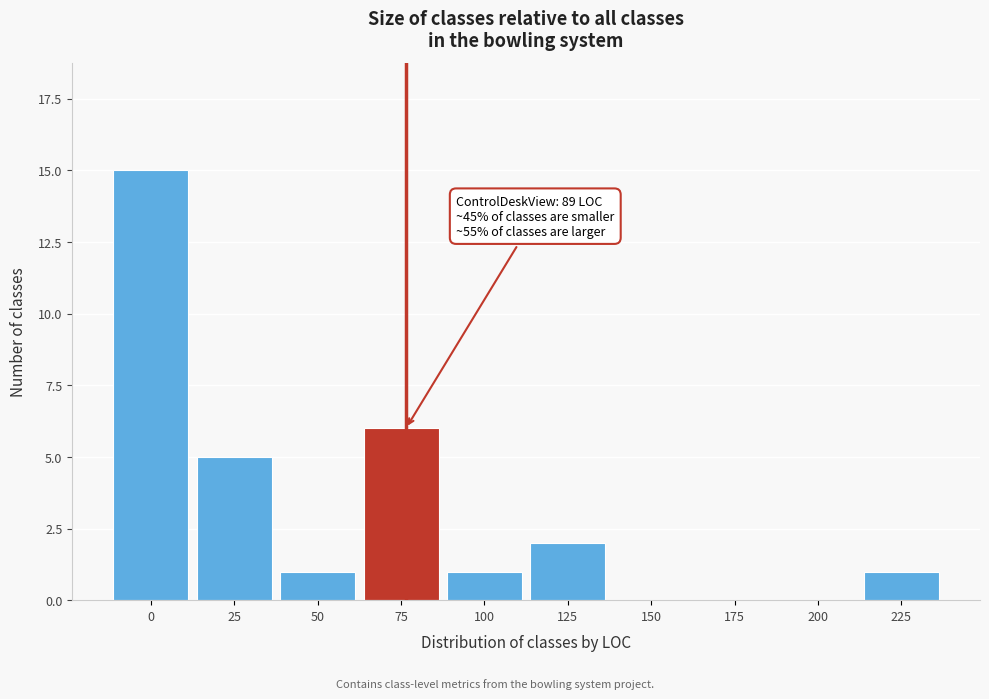

Reading right to left, transcribe all the data shown in this chart.

225=1	200=0	175=0	150=0	125=2	100=1	75=6	50=1	25=5	0=15